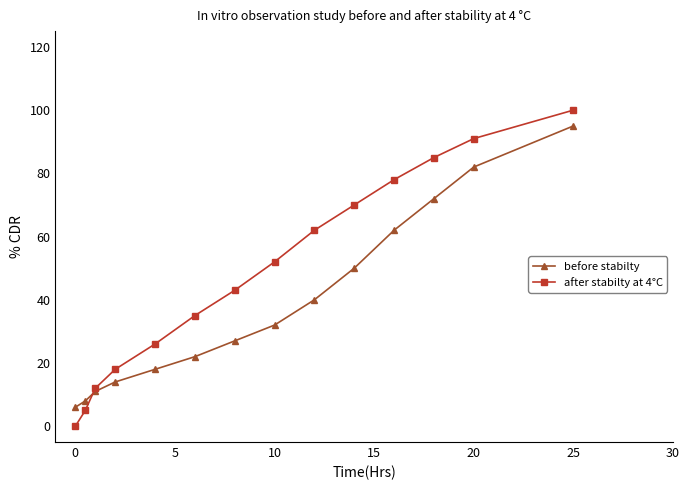

At how many categories does at least one series exceed 9?

12